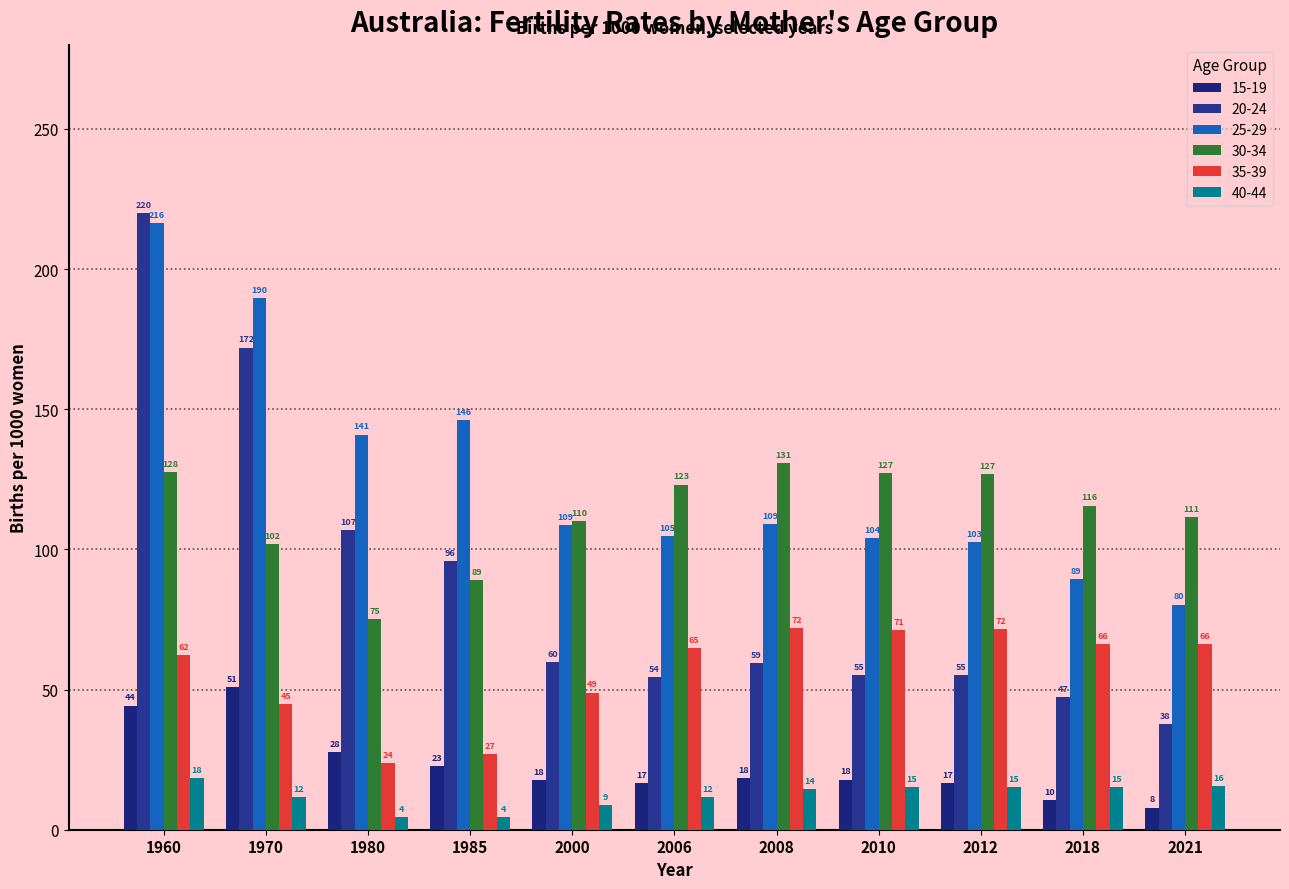

At which category is the sum across all series the highest?

1960